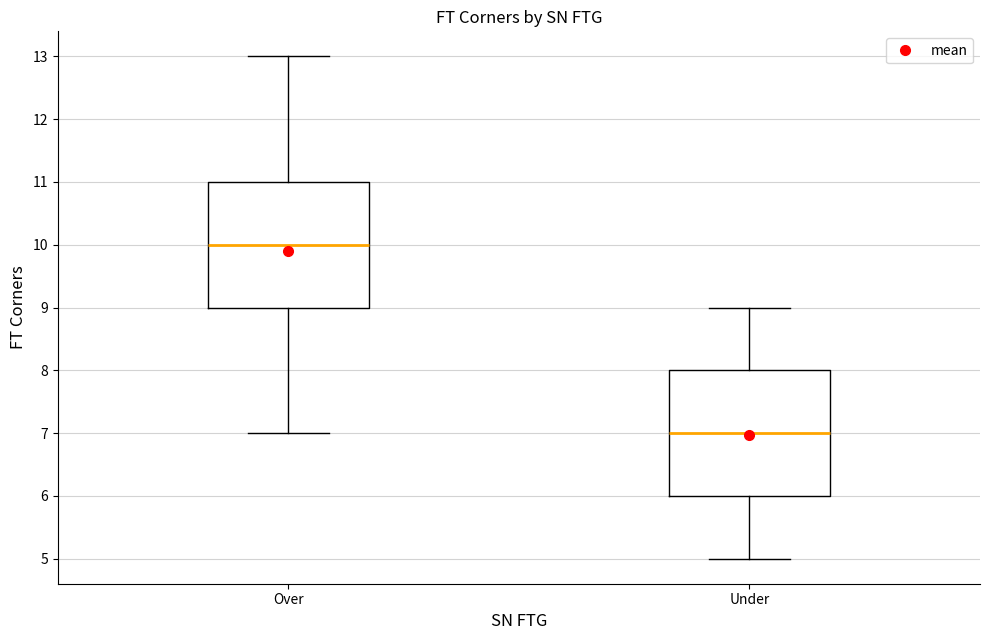

Where does the upper whisker of the box for Over end on the y-axis? The values are not printed on the chart, so give them approximately, as read against the axis.

13